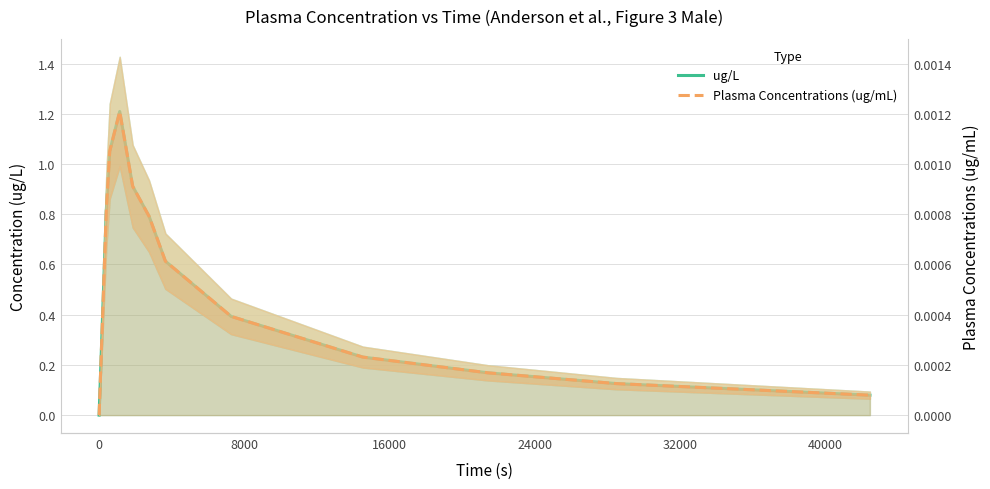

What is the average value of the ug/L series?

0.5